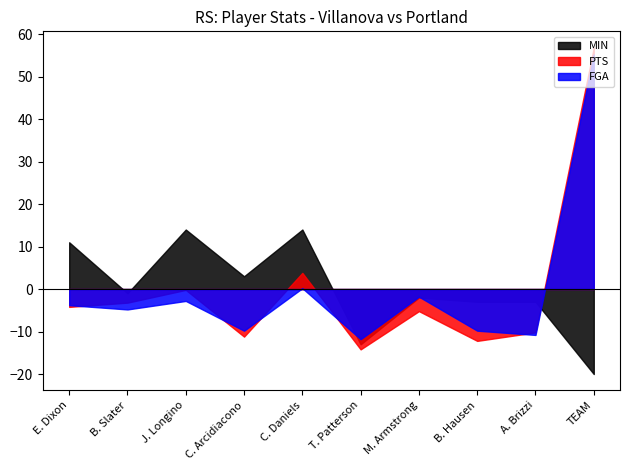

What value does the FGA series have at T. Patterson?

-11.8